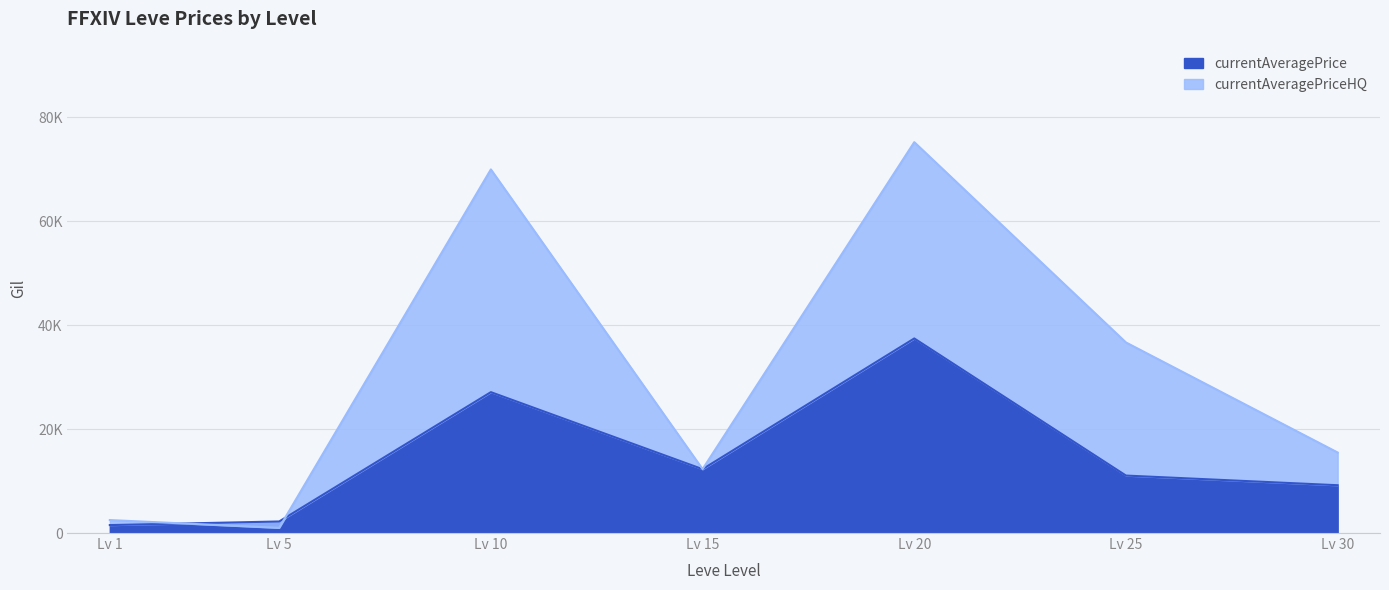

True or false: currentAveragePrice has a value of 9204.0 at Lv 30.

True